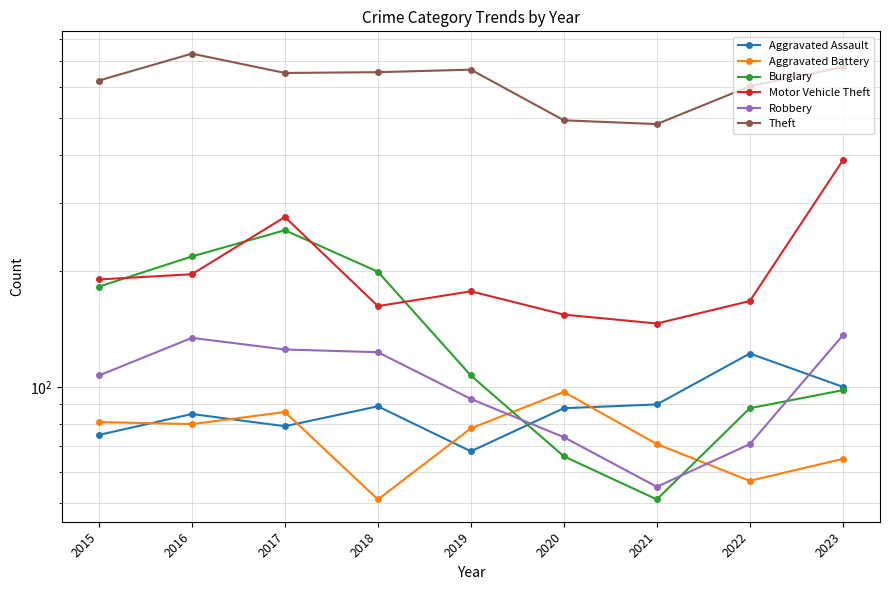

What is the smallest value displayed?

51